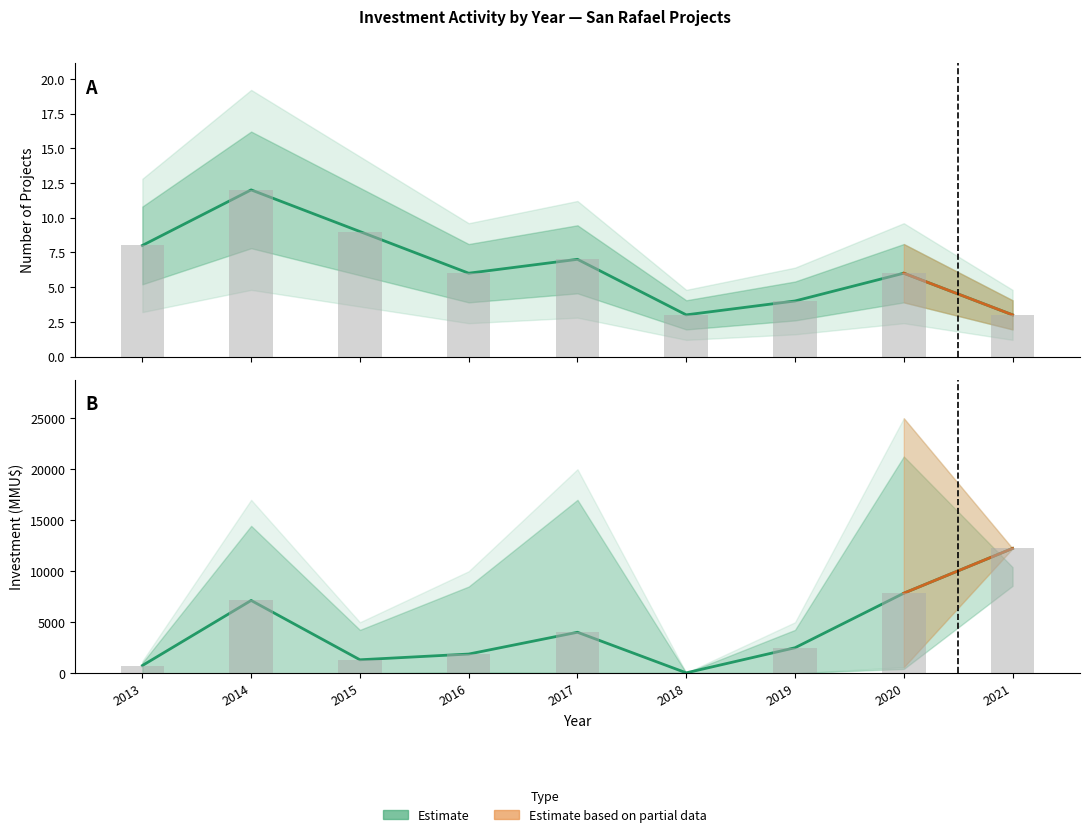

List the labels in order of Investment_mean value, largest first.

2021, 2020, 2014, 2017, 2019, 2016, 2015, 2013, 2018